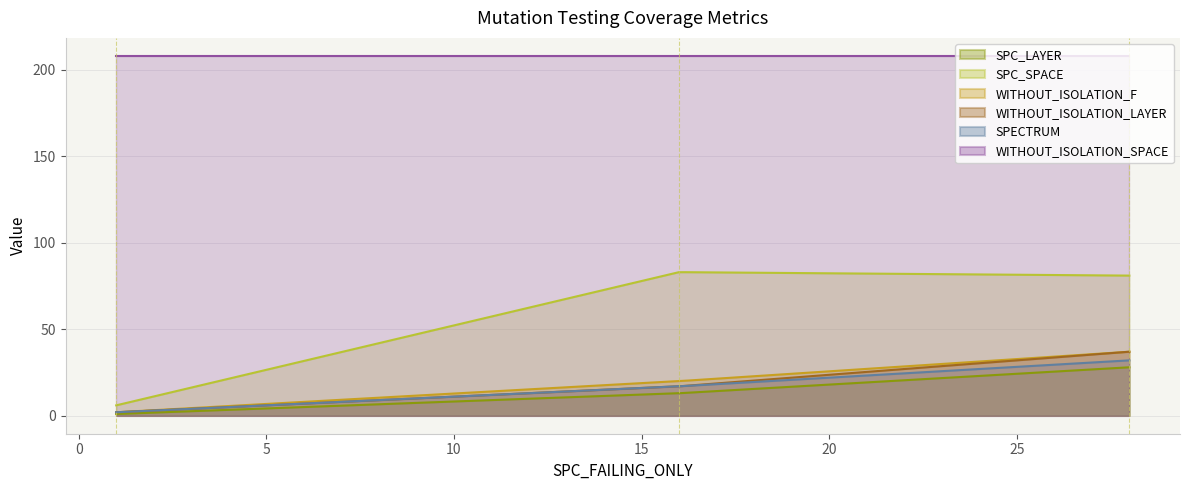

List the series in order of their peak value, highest first.

WITHOUT_ISOLATION_SPACE, SPC_SPACE, WITHOUT_ISOLATION_F, WITHOUT_ISOLATION_LAYER, SPECTRUM, SPC_LAYER